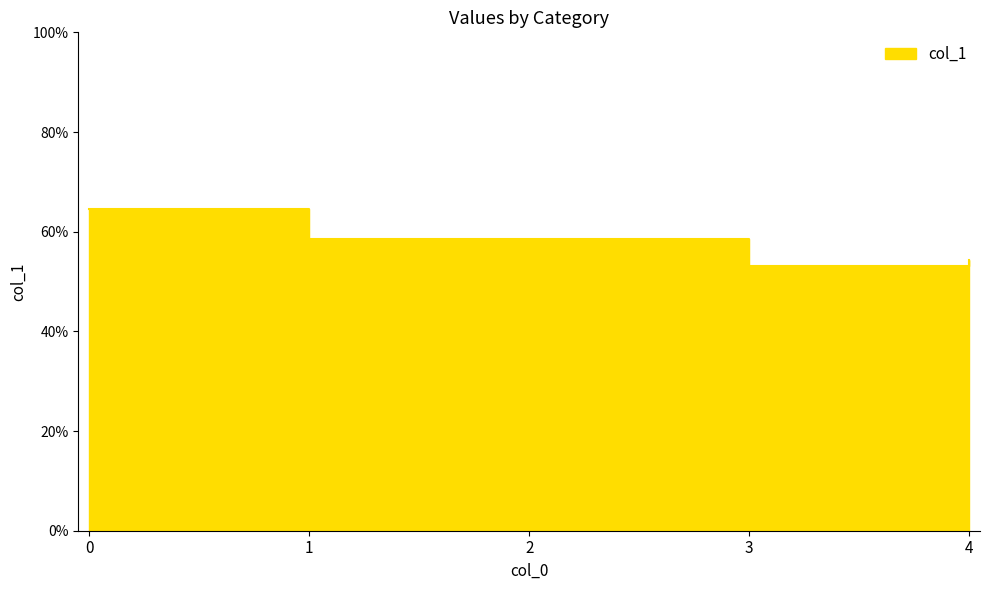

What is the difference between the maximum and minimum values?

0.1